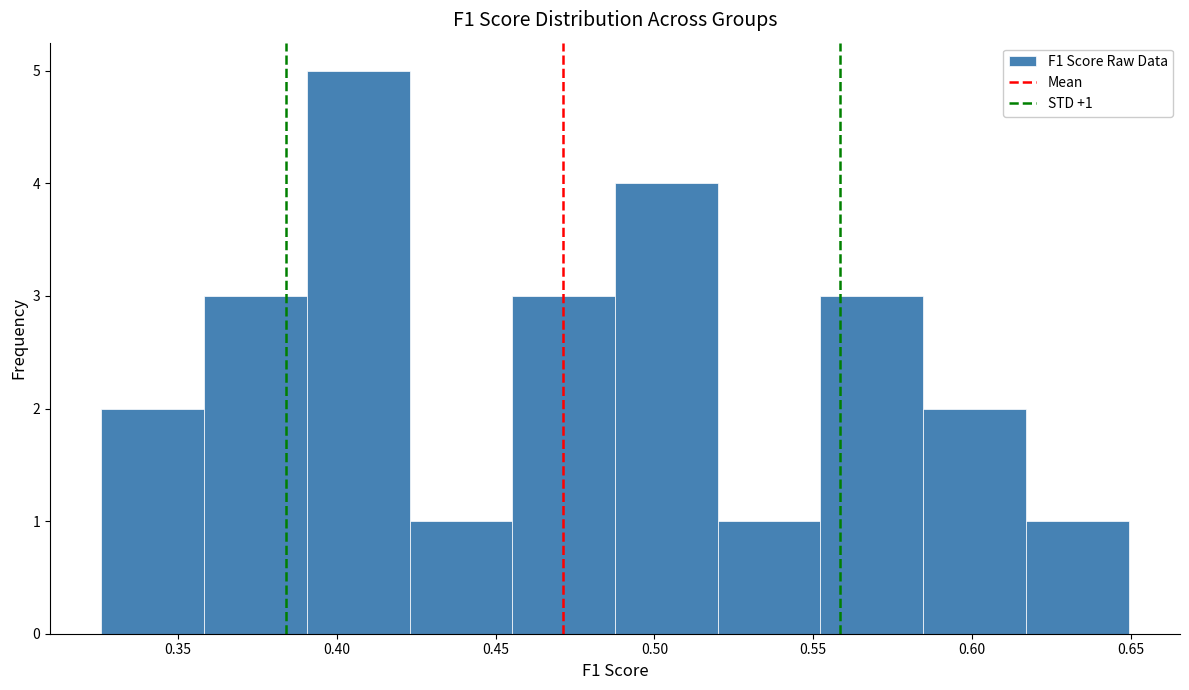

Over which range of the x-axis is the bar tallest?

0.390 to 0.425